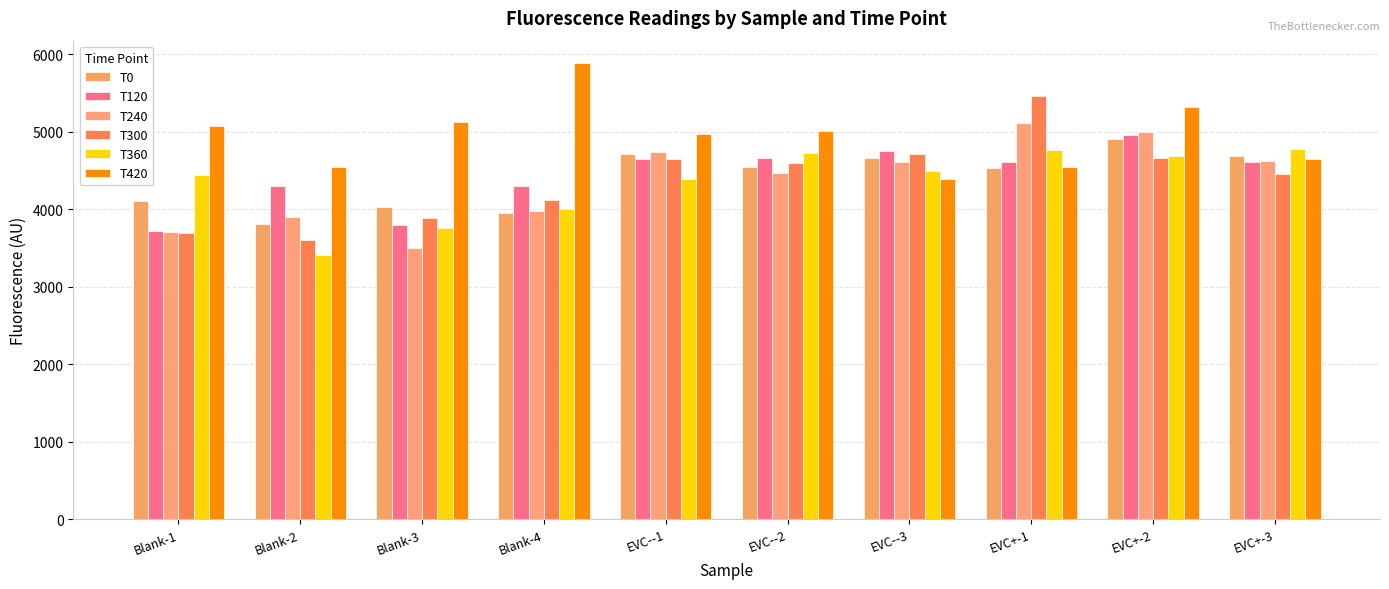

Which series has the largest total across all categories?

T420